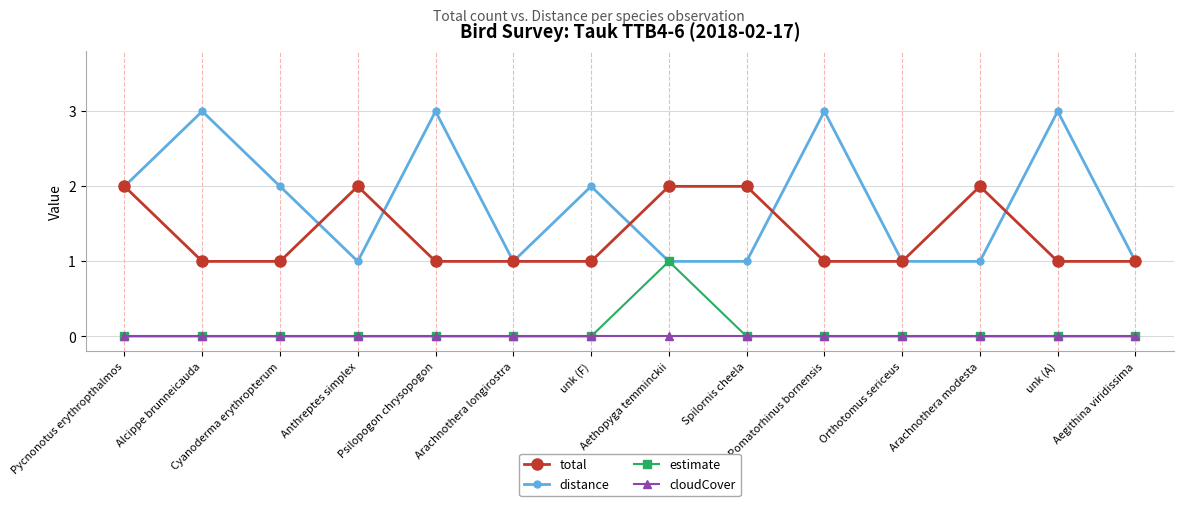

What is the maximum value for total?

2